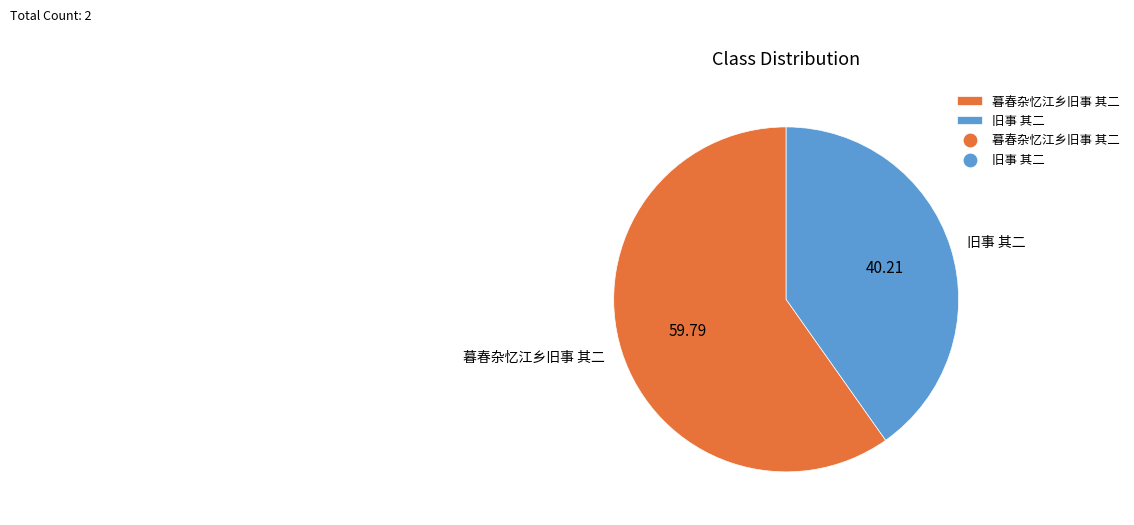

What is the ratio of the value at 旧事 其二 to the value at 暮春杂忆江乡旧事 其二?

0.7